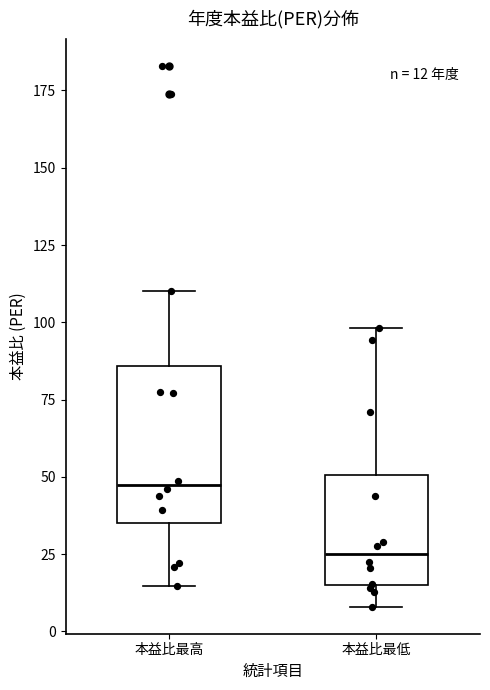

Which box is the tallest, from its lower edge to its upper edge?

本益比最高